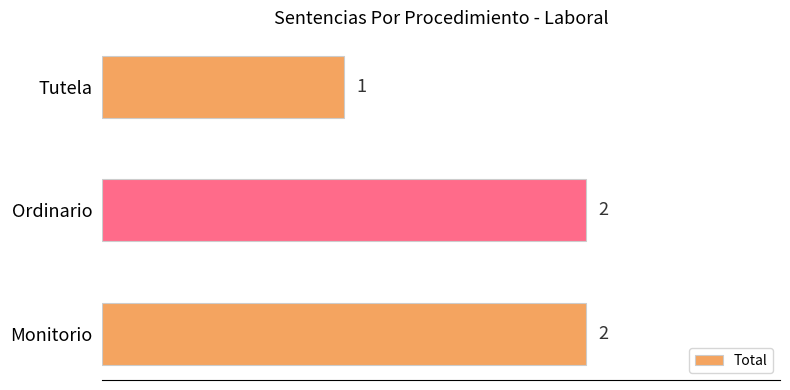

Is it true that the value at Tutela is 2?

False